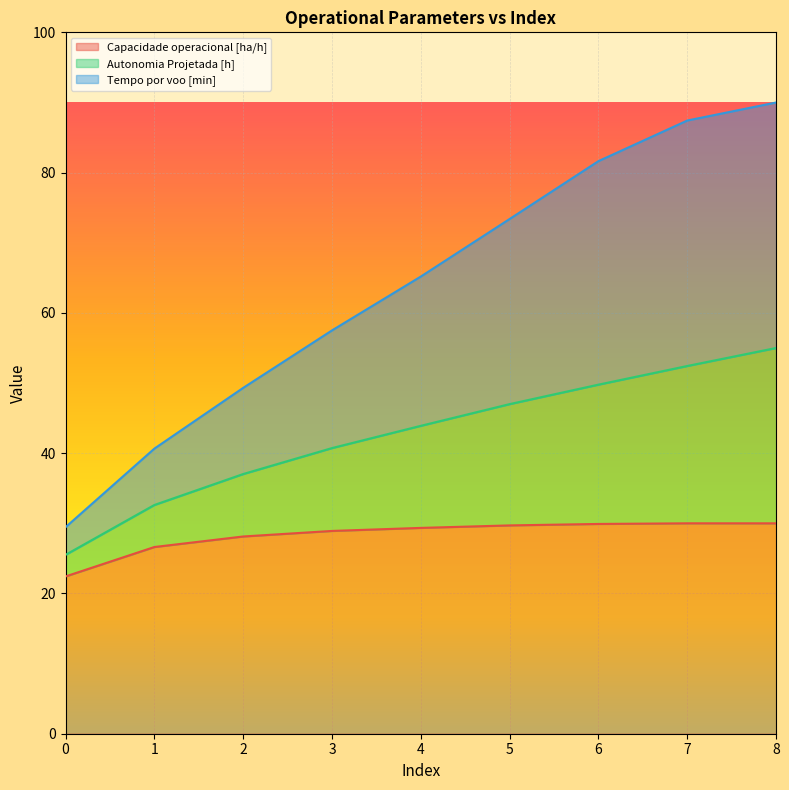

How many data points in Capacidade operacional [ha/h] are above 29?

5